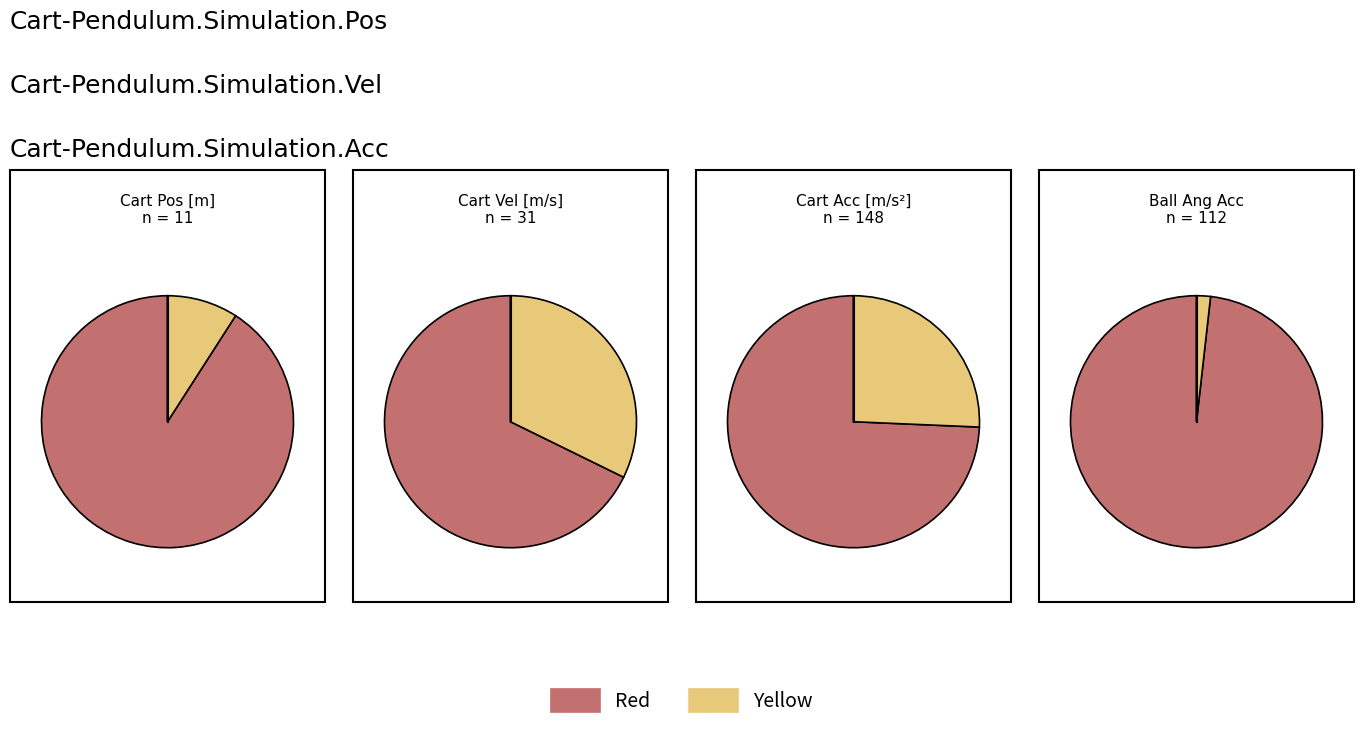

What percentage do 2 and 3 together represent?

65.2%